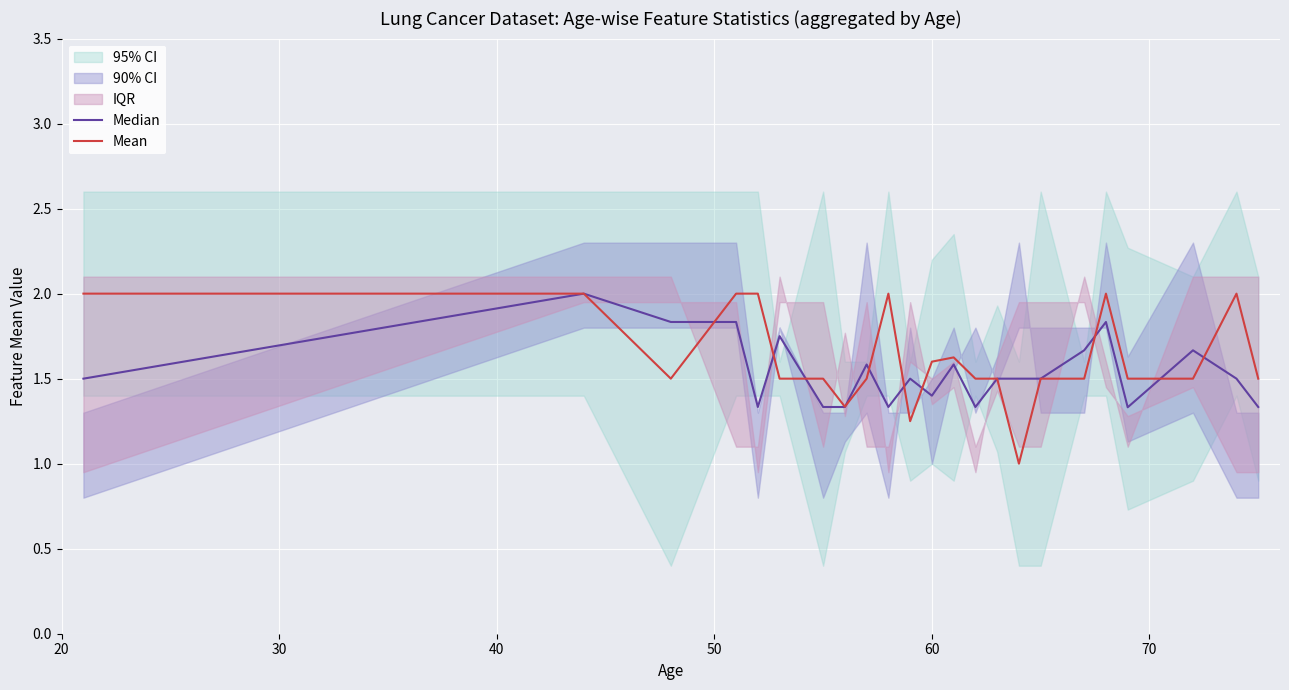

What is the lowest value of the Mean series?

1.0